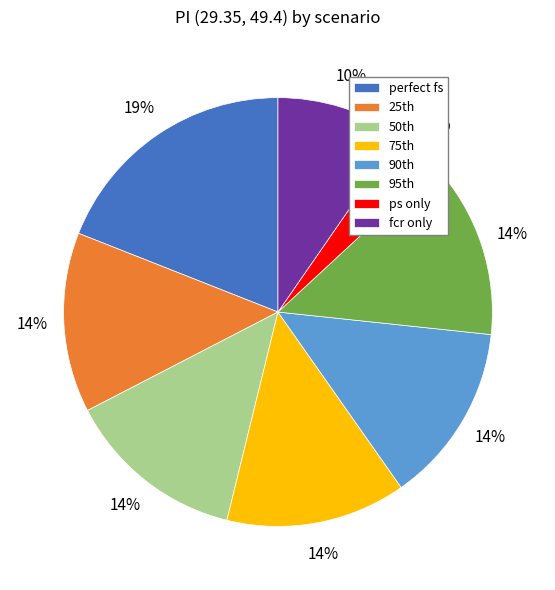

What is the smallest slice in the pie chart?

ps only